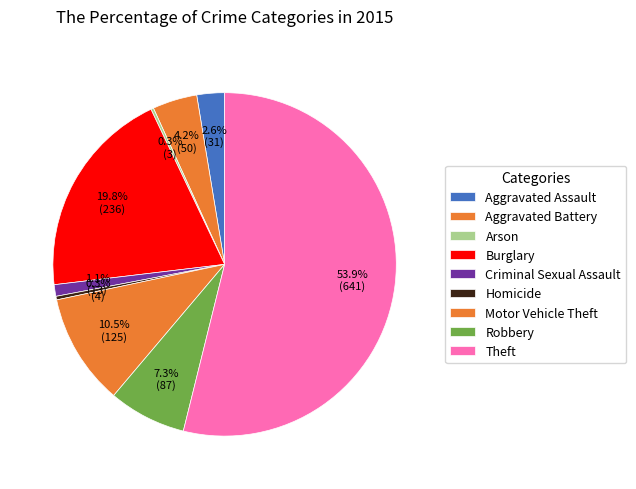

To the nearest percent, what is the combined percentage of Aggravated Assault and Theft?

56%